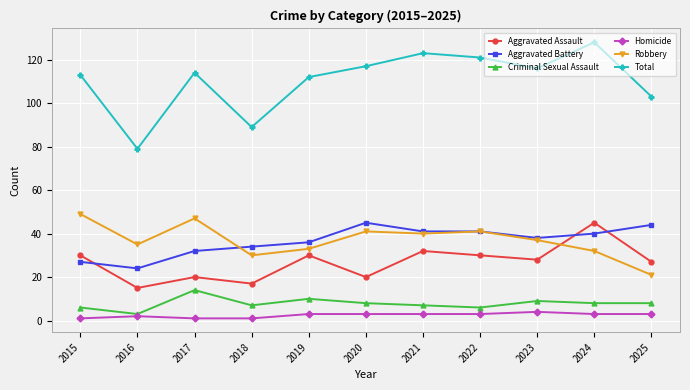

Which series has the largest range (max minus min)?

Total